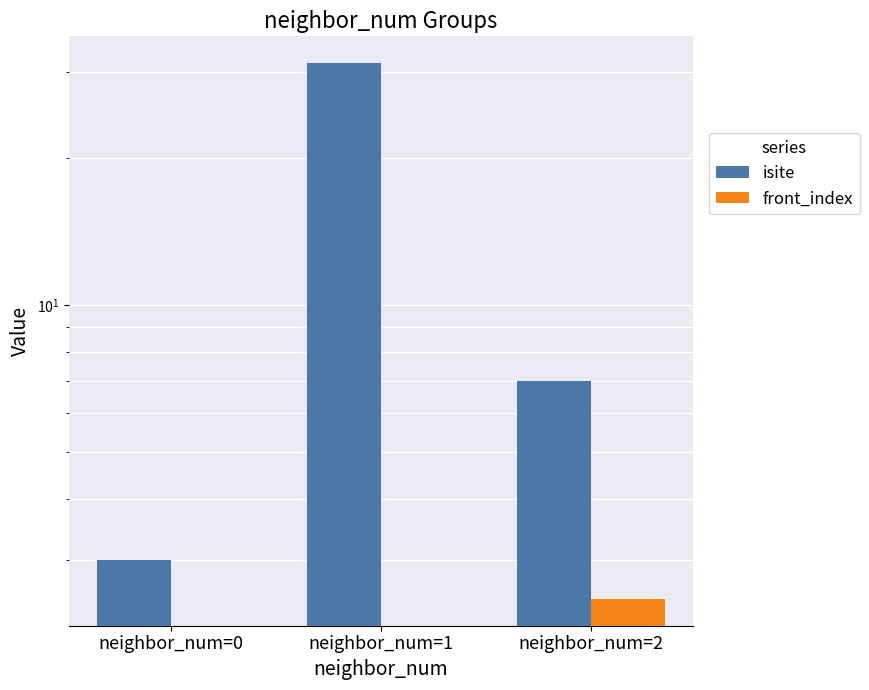

The value of isite at neighbor_num=2 is 7.0. True or false?

True